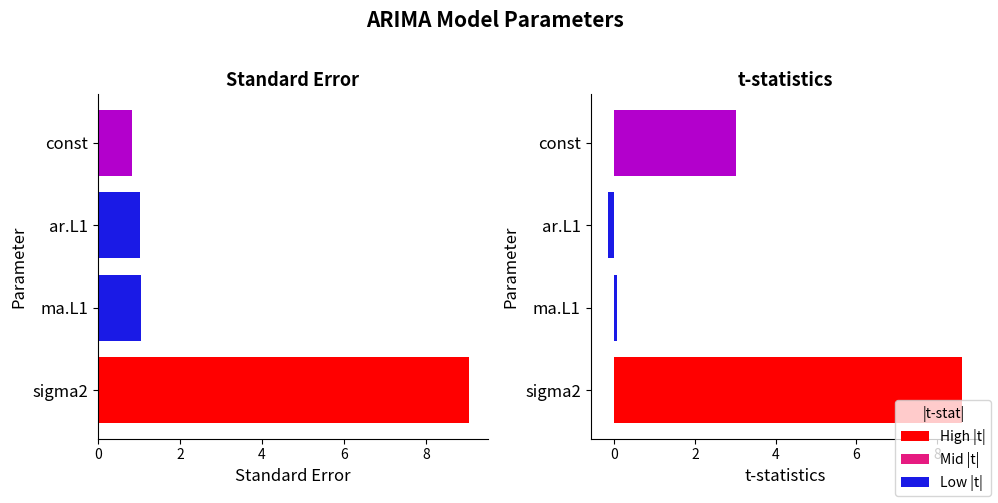

The value of t-statistics at ar.L1 is -0.0. True or false?

False